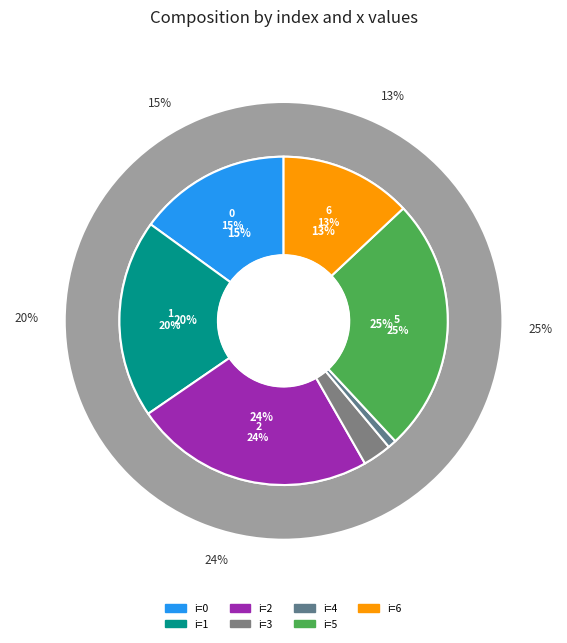

True or false: 1 accounts for 11% of the total.

False